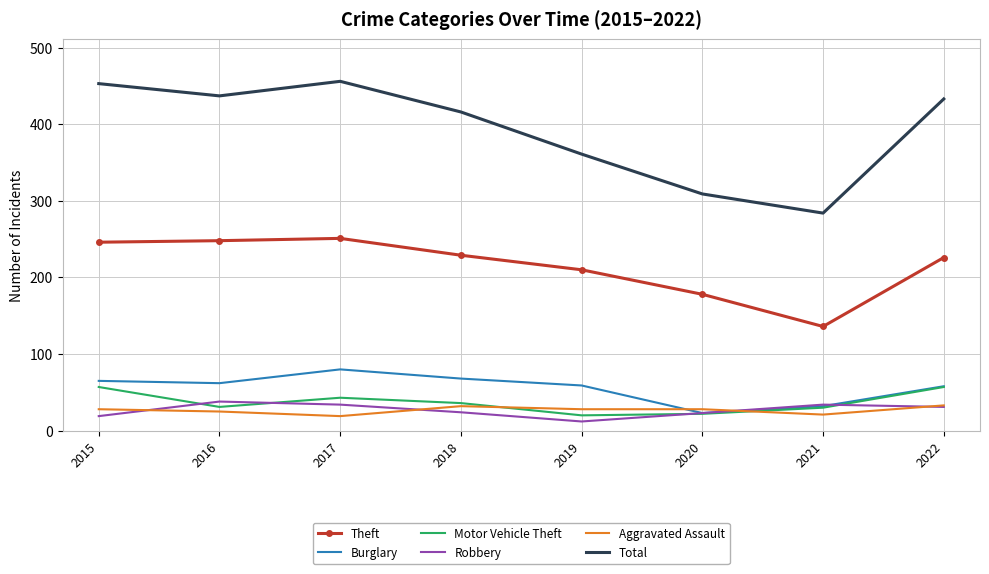

What are all the series names shown in the legend?

Theft, Burglary, Motor Vehicle Theft, Robbery, Aggravated Assault, Total